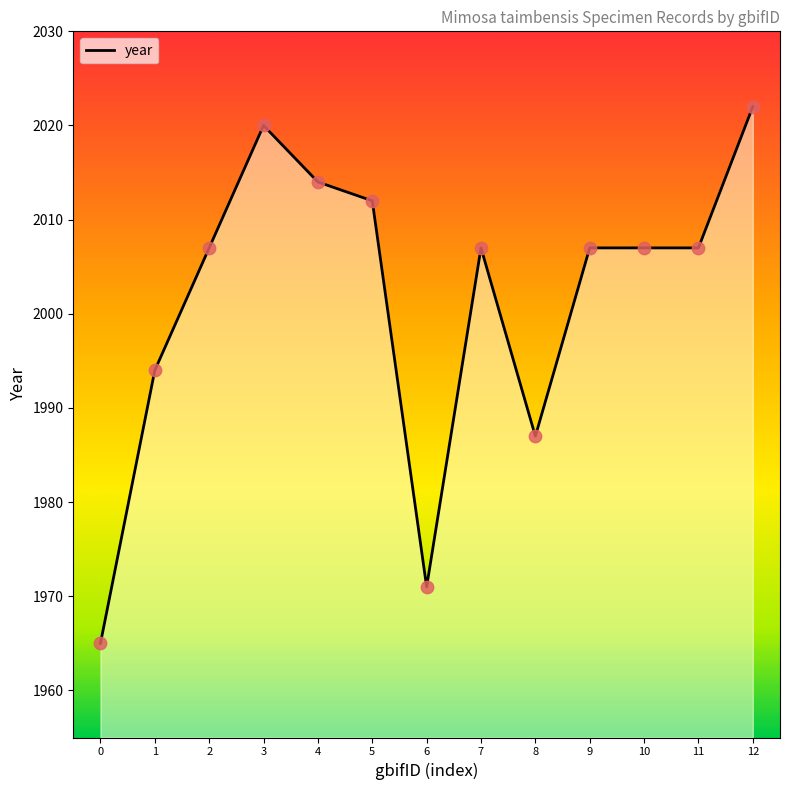

Which has a higher value, 3 or 7?

3